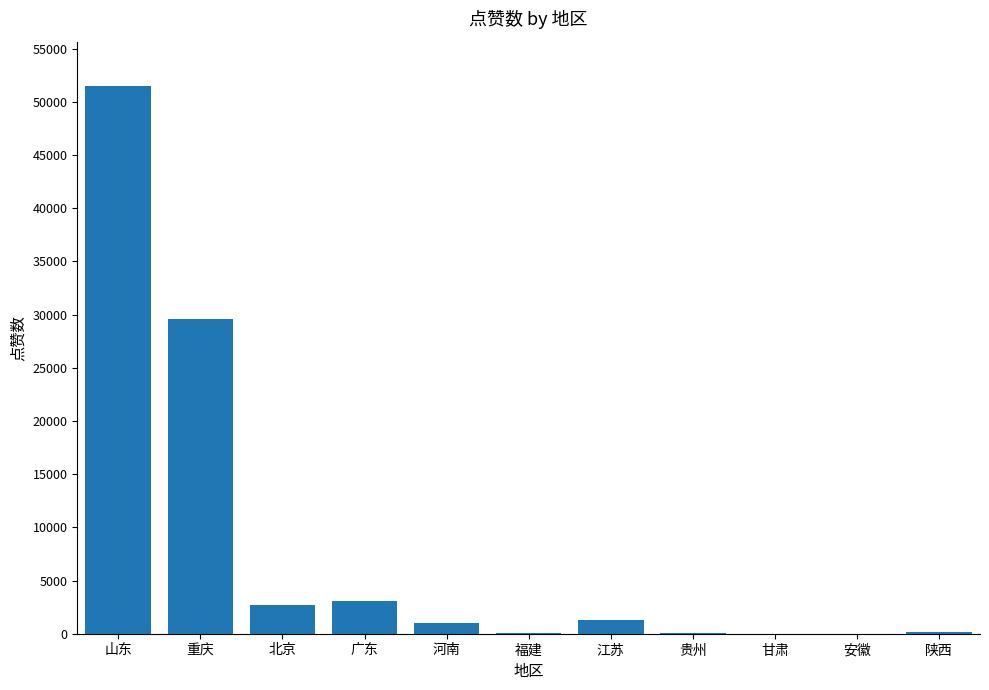

What is the sum of all values?

89516